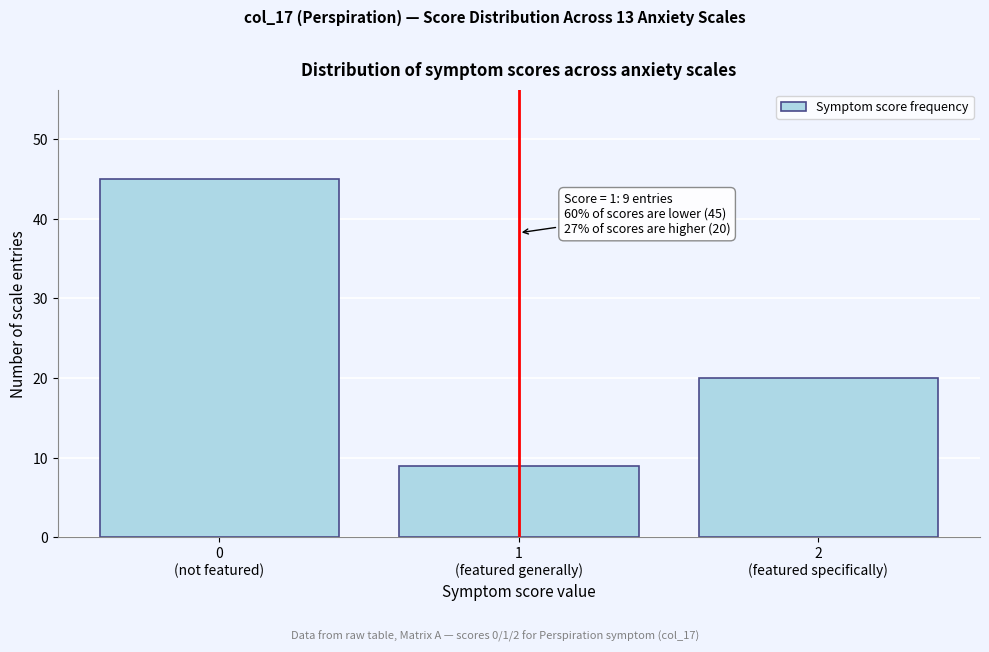

Reading left to right, what are all the values shown in this chart?

45	9	20